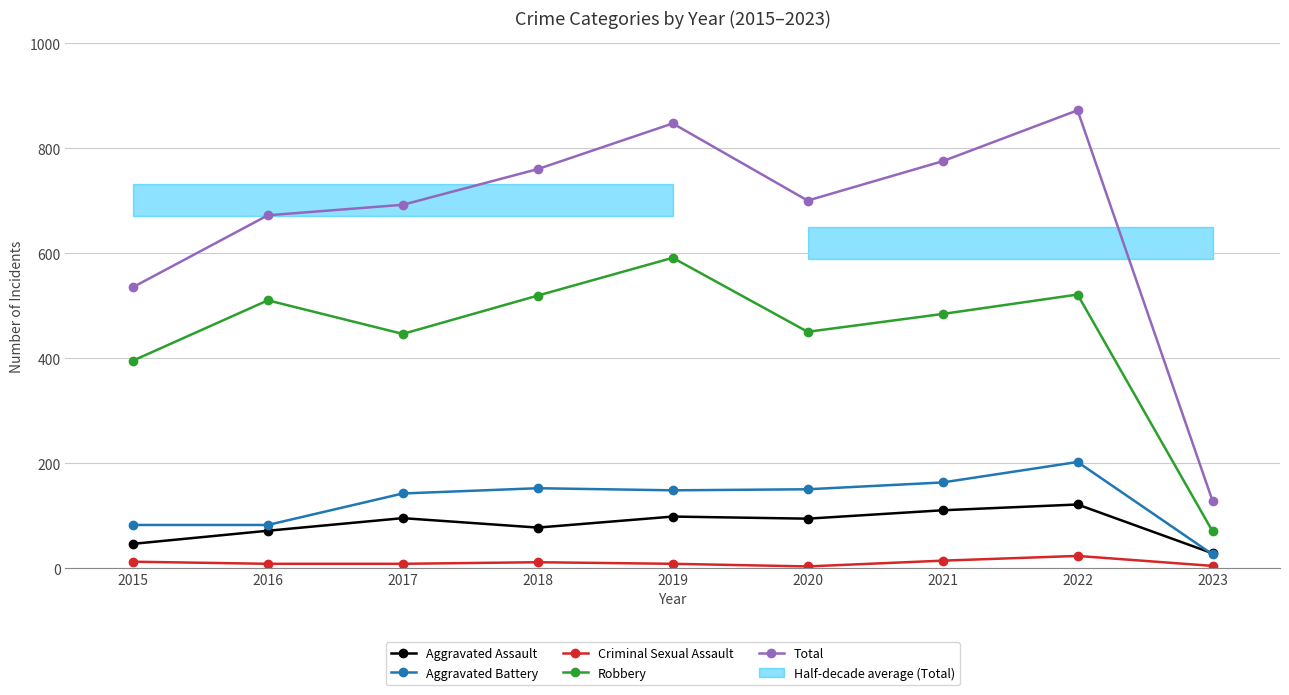

Which series has the largest total across all categories?

Total